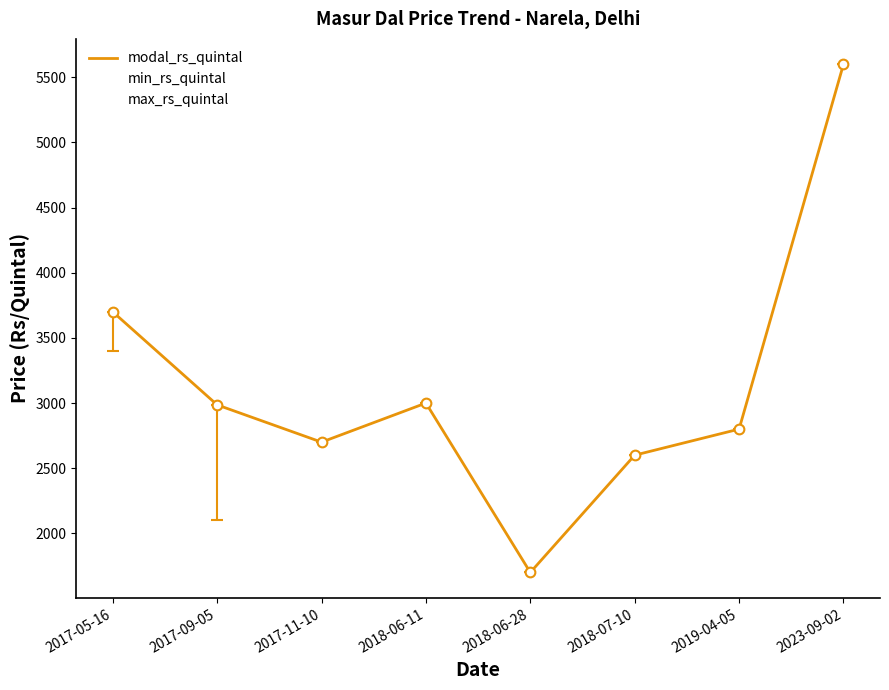

The value of min_rs_quintal at 2019-04-05 is 2800. True or false?

True